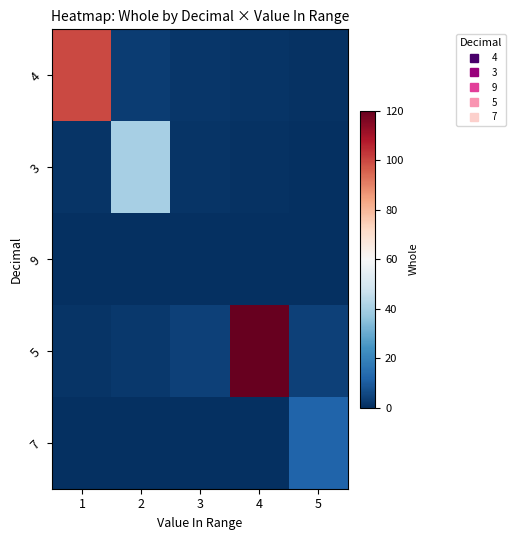

Reading left to right, what are all the values shown in this chart?

4: 1=99.5	2=3.2	3=1.6	4=1.1	5=0.8
3: 1=1.3	2=40.0	3=1.3	4=0.7	5=0.4
9: 1=0.0	2=0.0	3=0.0	4=0.0	5=0.0
5: 1=1.3	2=2.0	3=3.9	4=120.0	5=3.9
7: 1=0.1	2=0.1	3=0.2	4=0.4	5=12.0